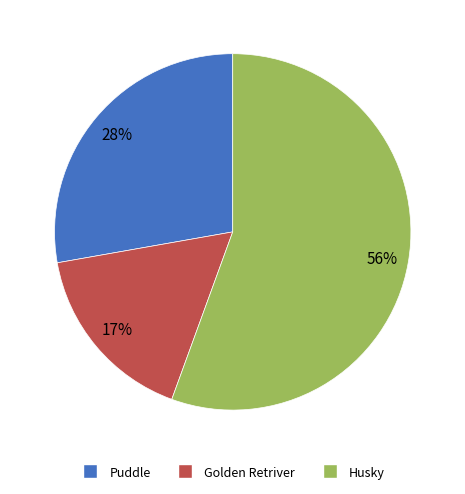

Is the sum of Golden Retriver and Puddle greater than half?

No